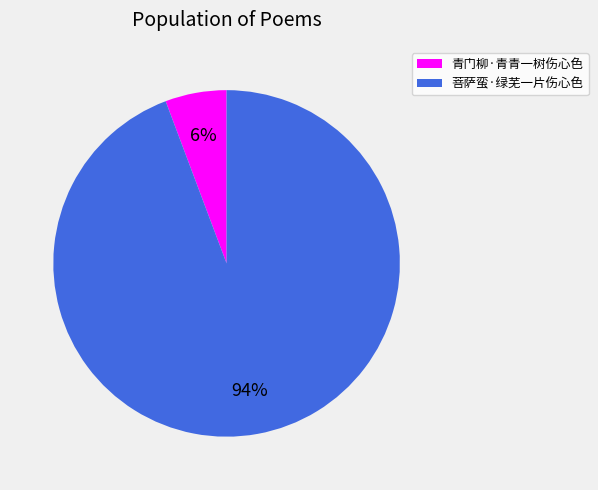

Between 青门柳·青青一树伤心色 and 菩萨蛮·绿芜一片伤心色, which is larger?

菩萨蛮·绿芜一片伤心色